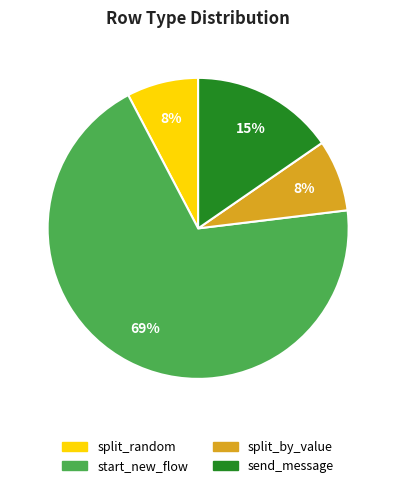

True or false: send_message accounts for 15% of the total.

True